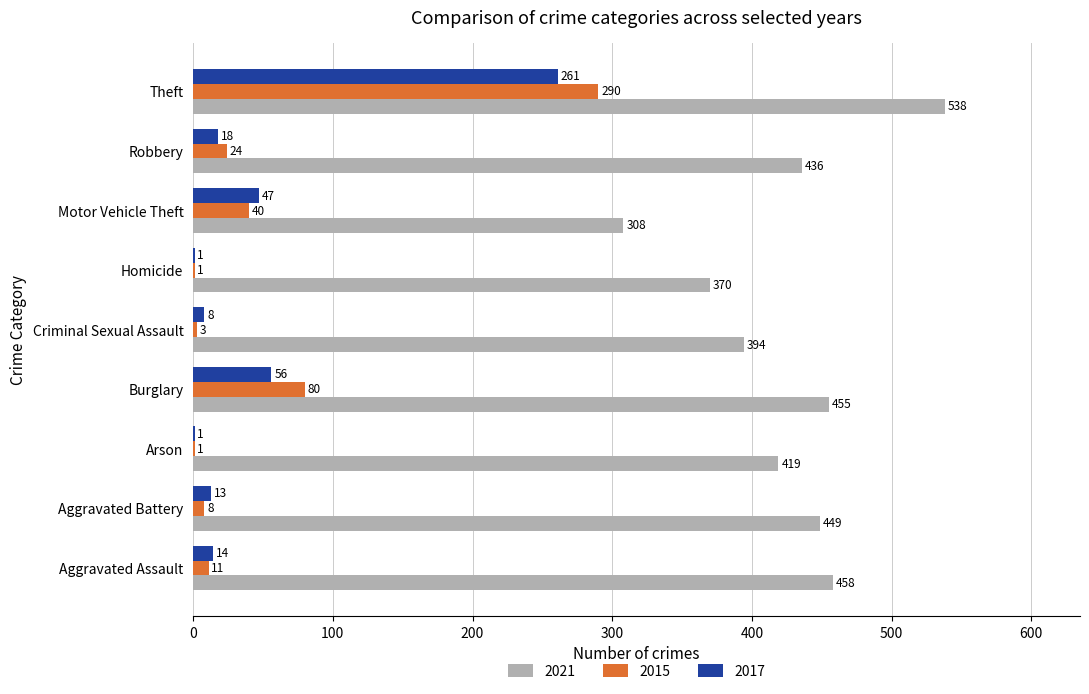

True or false: 2021 has a value of 105 at Homicide.

False